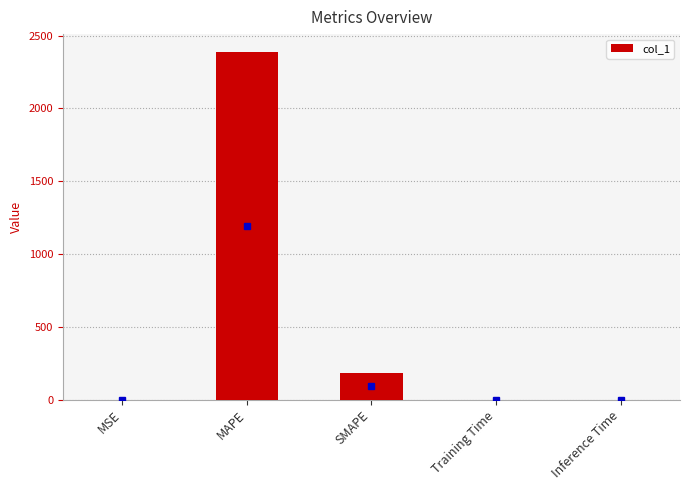

What is the change in value from SMAPE to Training Time?

-184.6